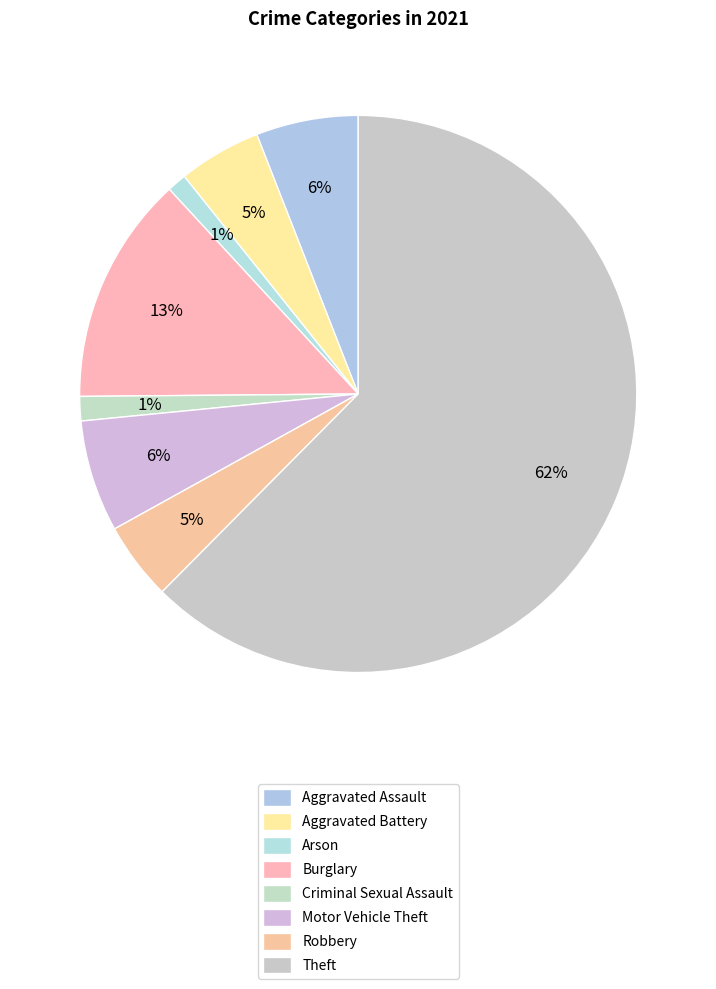

Is it true that Arson is 15% of the pie?

False